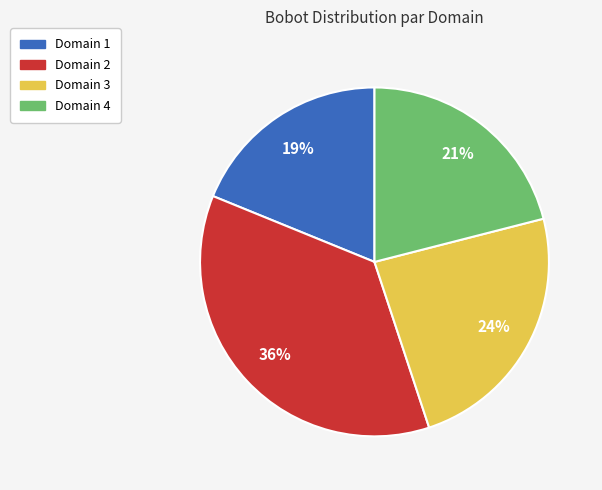

Combined, do Domain 4 and Domain 1 account for over 50%?

No